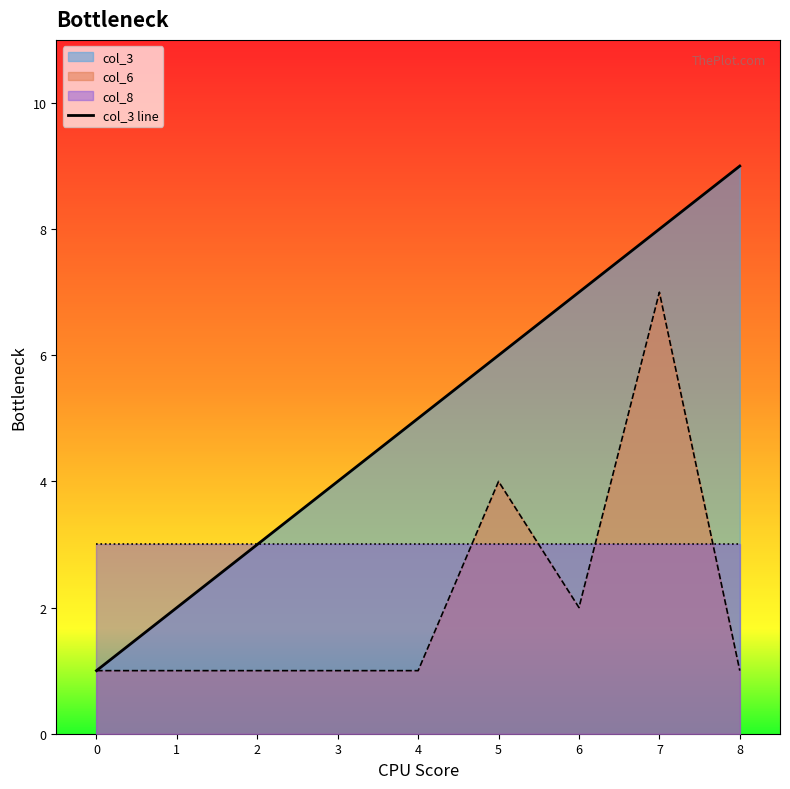

Is it true that col_3 line equals 3 at 5?

False